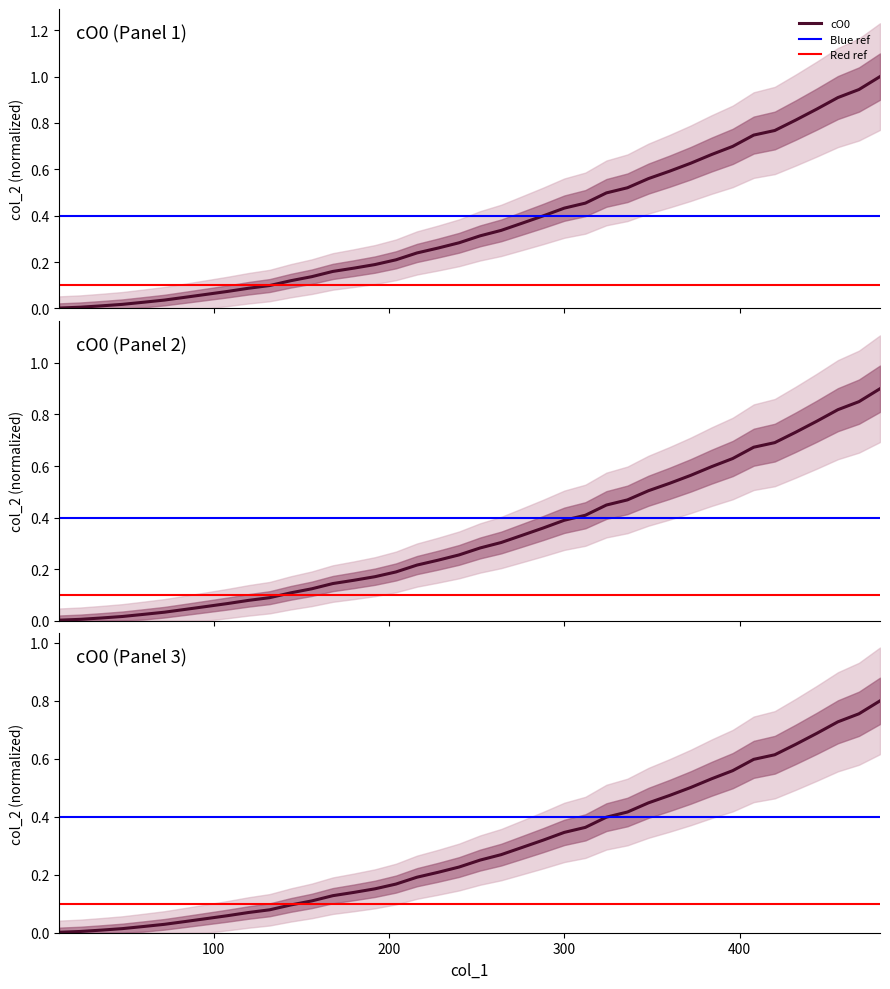

List the labels in order of value, smallest first.

12, 24, 36, 48, 60, 72, 84, 96, 108, 120, 132, 144, 156, 168, 180, 192, 204, 216, 228, 240, 252, 264, 276, 288, 300, 312, 324, 336, 348, 360, 372, 384, 396, 408, 420, 432, 444, 456, 468, 480